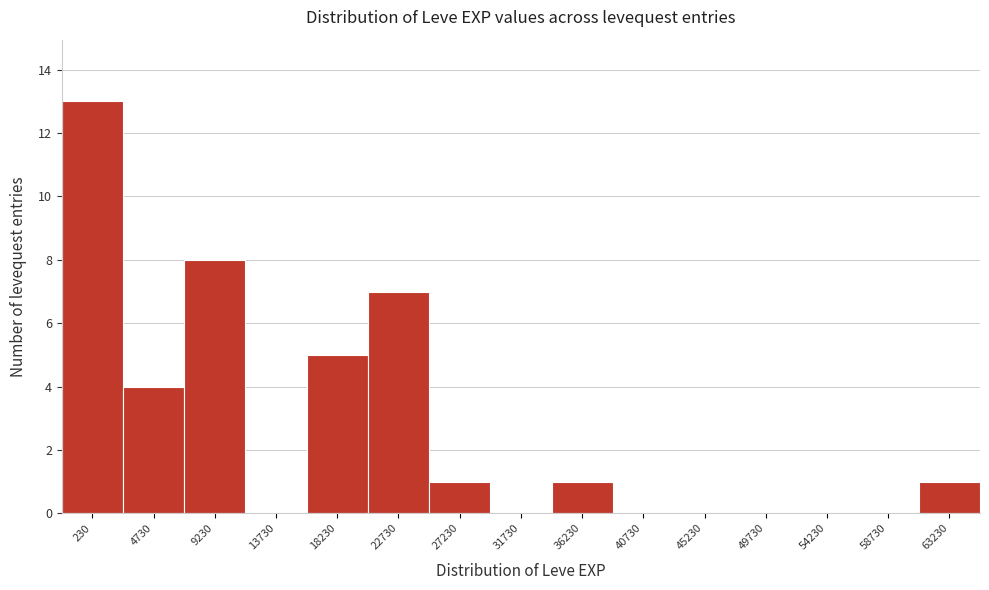

Reading left to right, extract all data points from this chart.

230=13	4730=4	9230=8	13730=0	18230=5	22730=7	27230=1	31730=0	36230=1	40730=0	45230=0	49730=0	54230=0	58730=0	63230=1